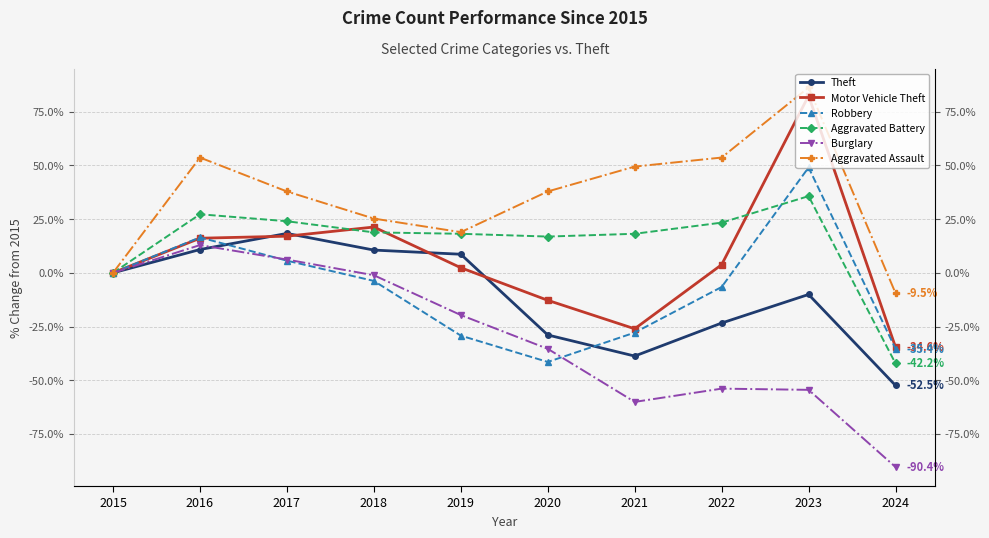

Does the chart display data point markers on the line(s)?

Yes